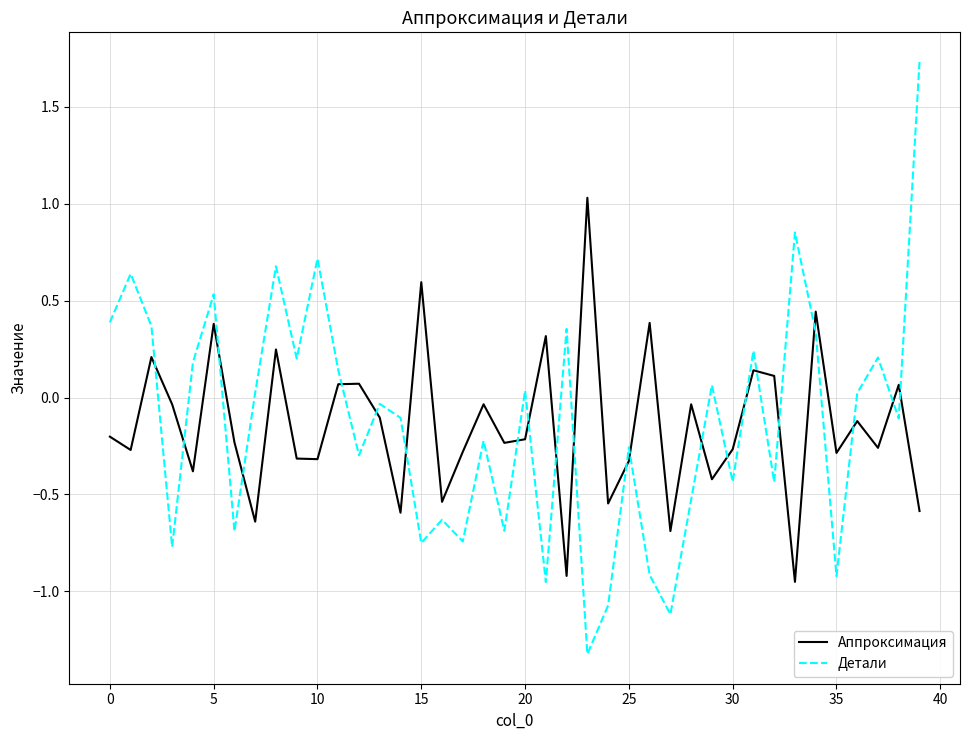

Which series has the widest spread of values?

Детали